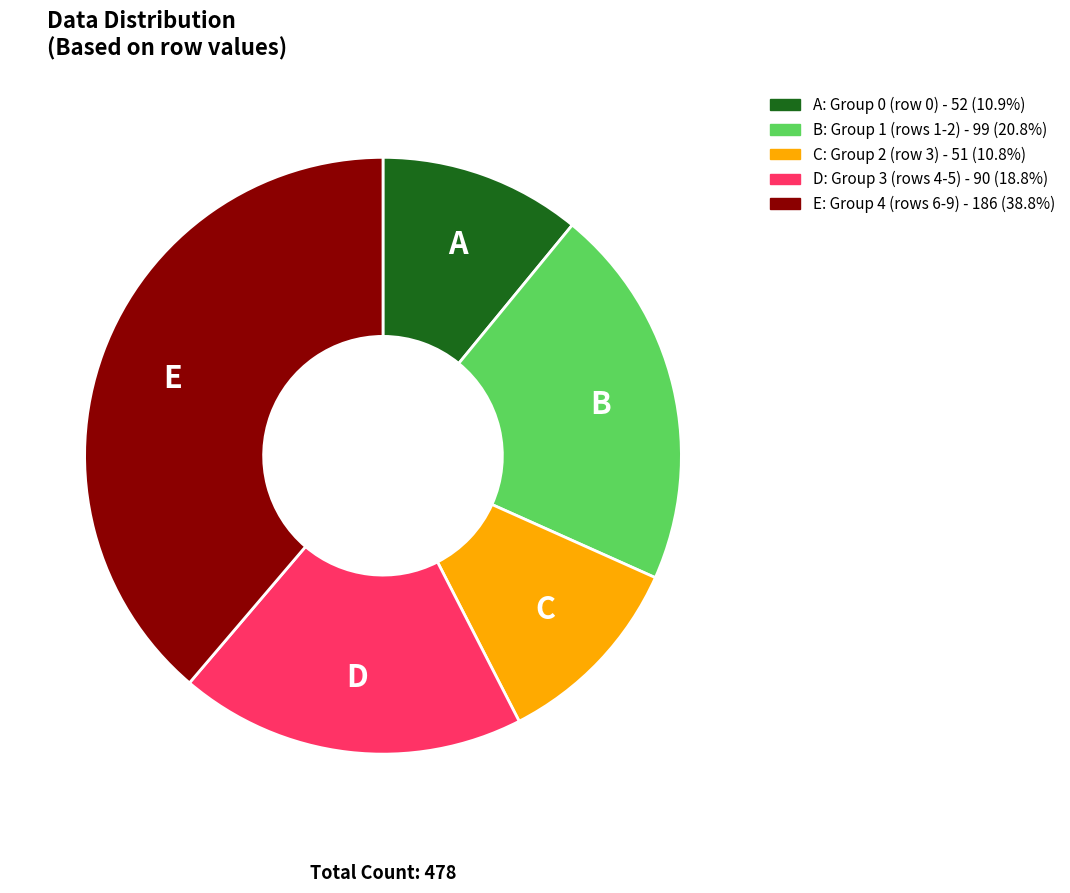

Does any single category account for the majority?

No